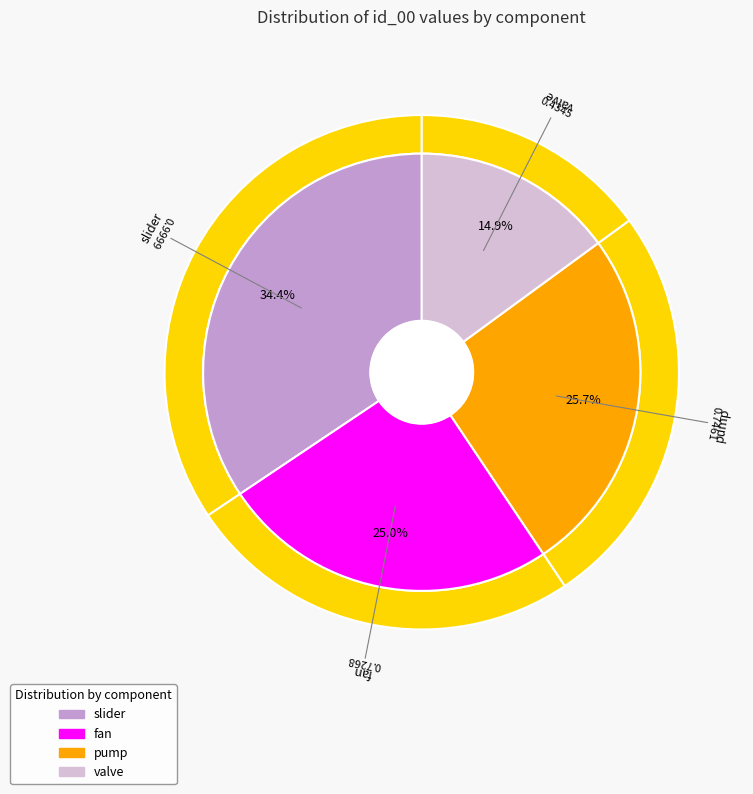

What is the change in value from fan to valve?

-0.3